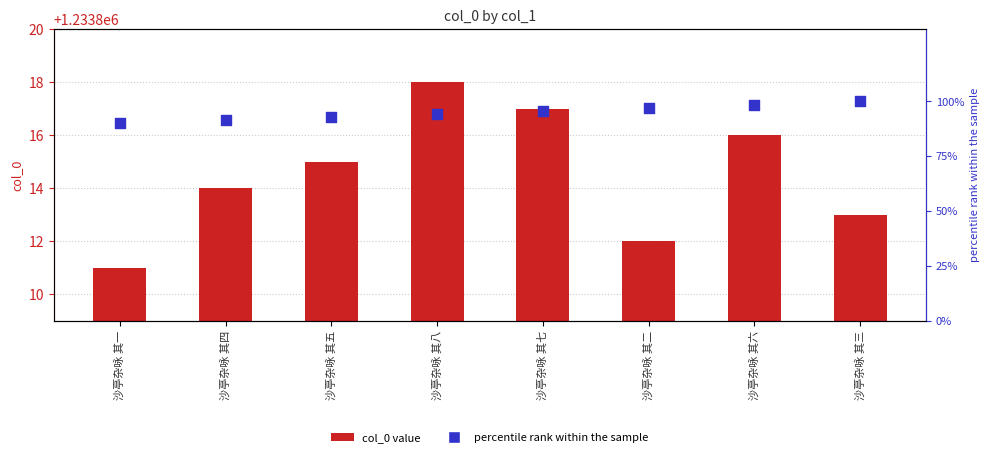

What are all the series names shown in the legend?

col_0, percentile rank